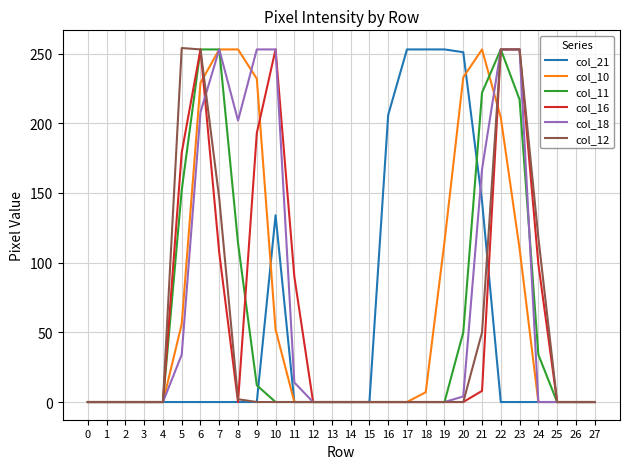

What is the sum of all col_11 values?

1560